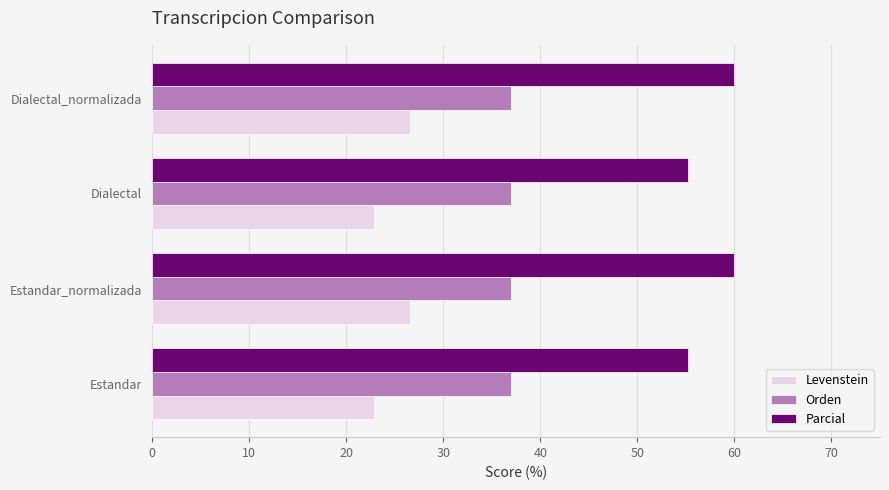

What is the approximate value of Parcial at Estandar?

55.2